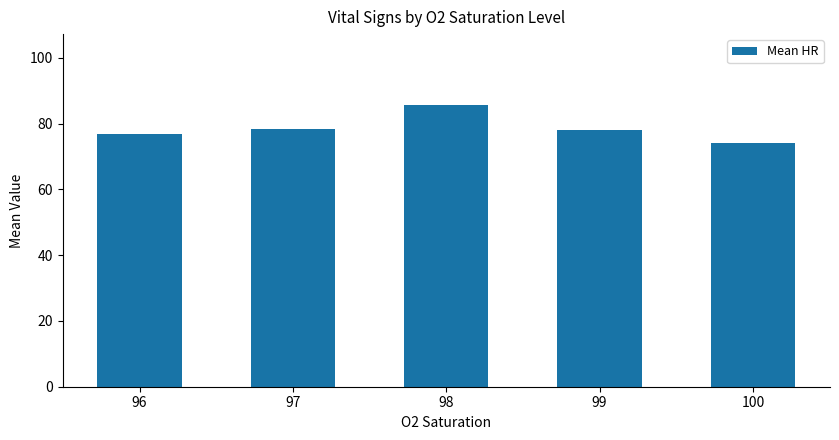

What is the sum of all values?

393.2